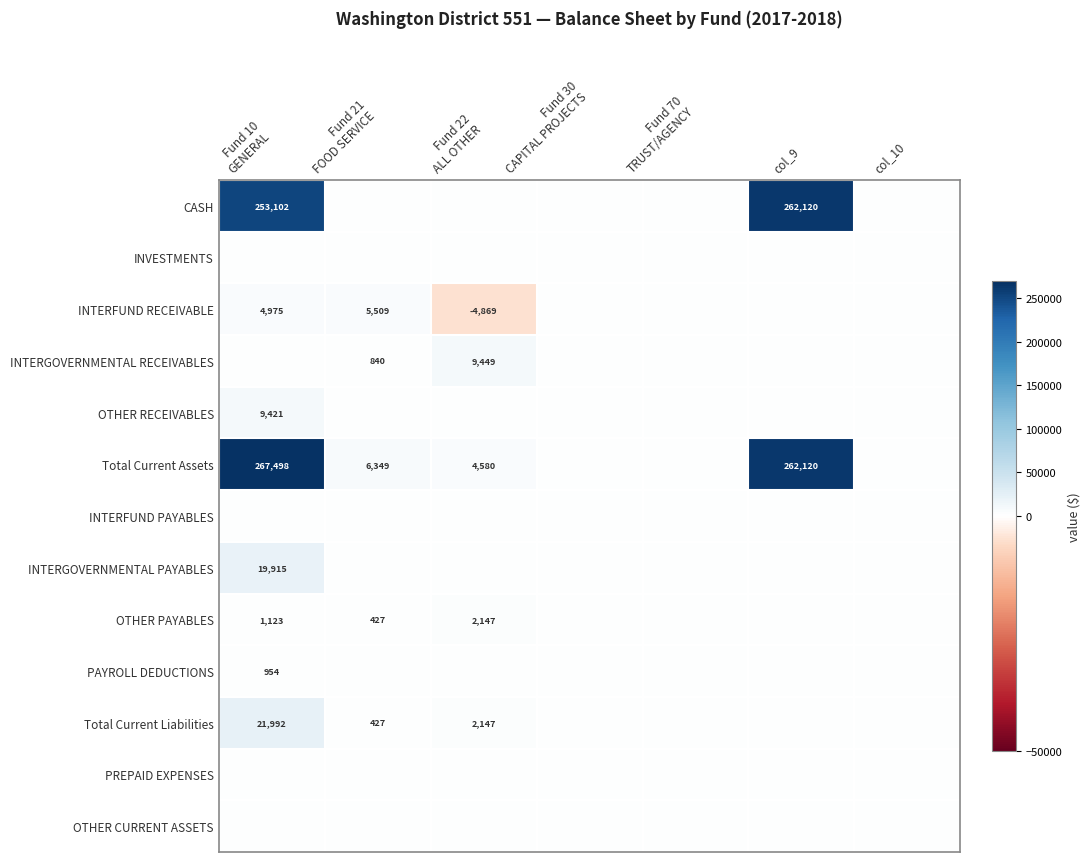

Which series has the largest total across all categories?

Total Current Assets